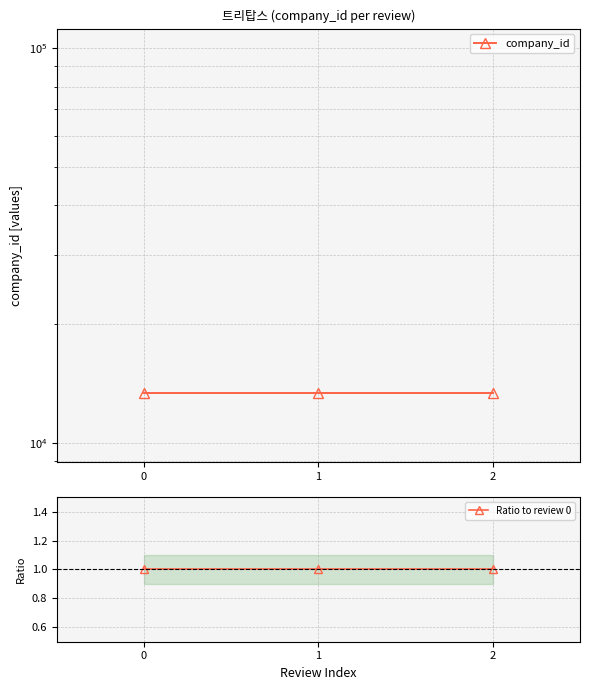

What is the lowest value of the company_id series?

13388